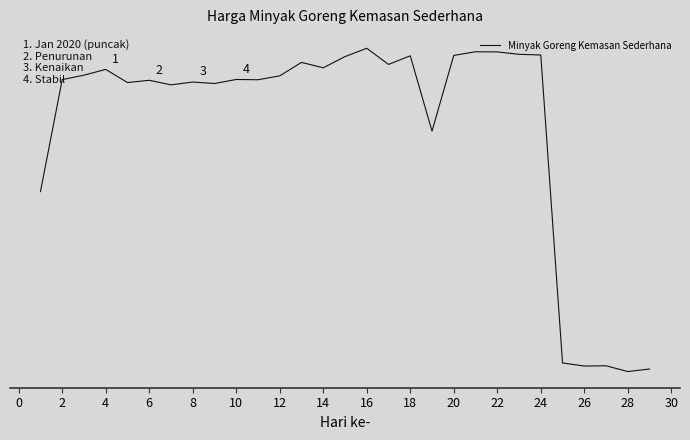

Does the chart have visible grid lines?

No